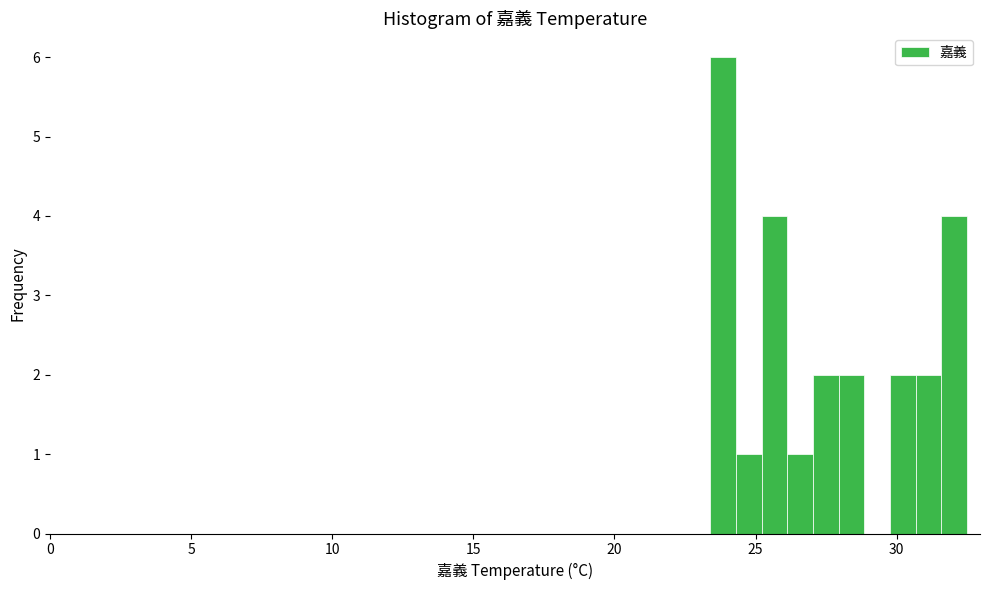

Around what value on the x-axis is the tallest bar? Give the approximate position of its centre, as read against the axis.

24.0